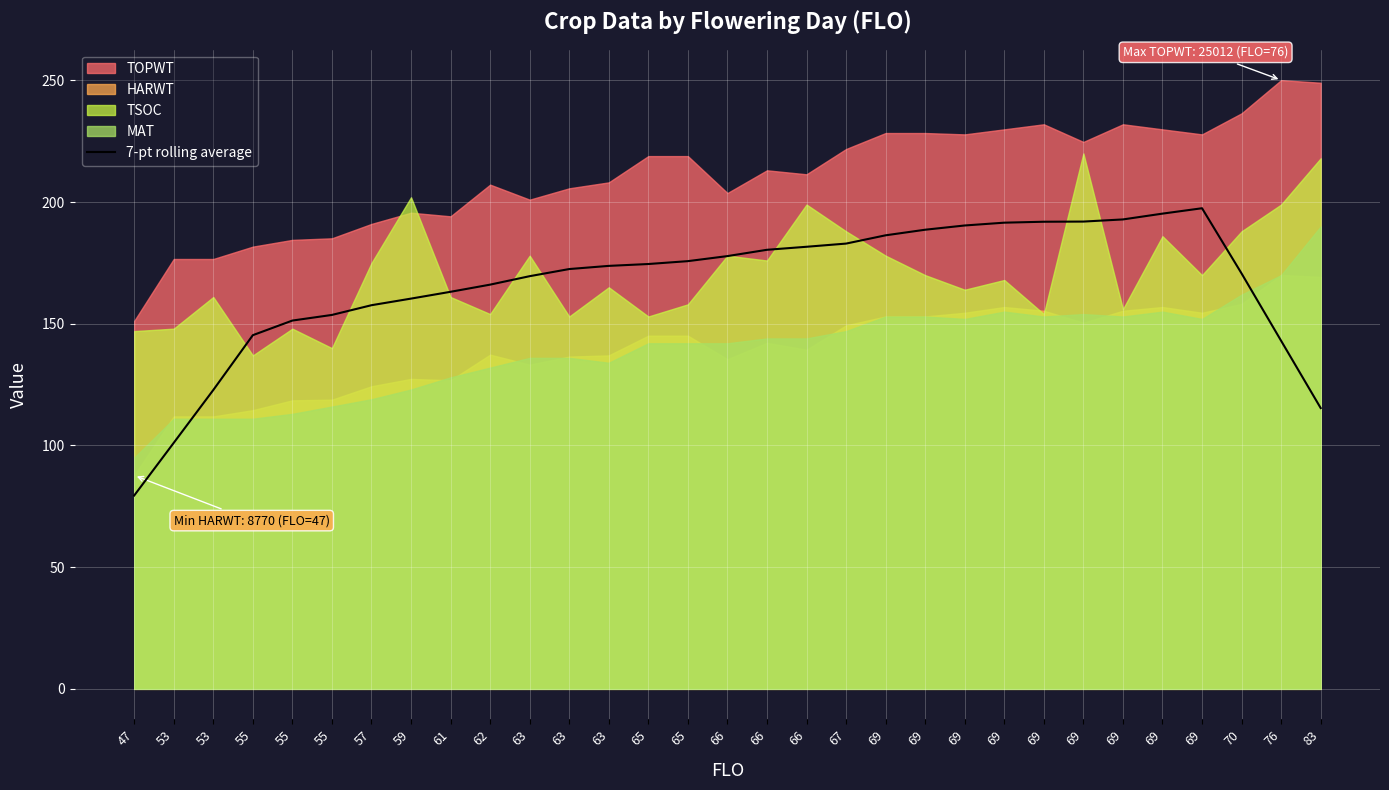

What value does the data have at 63?

173.8